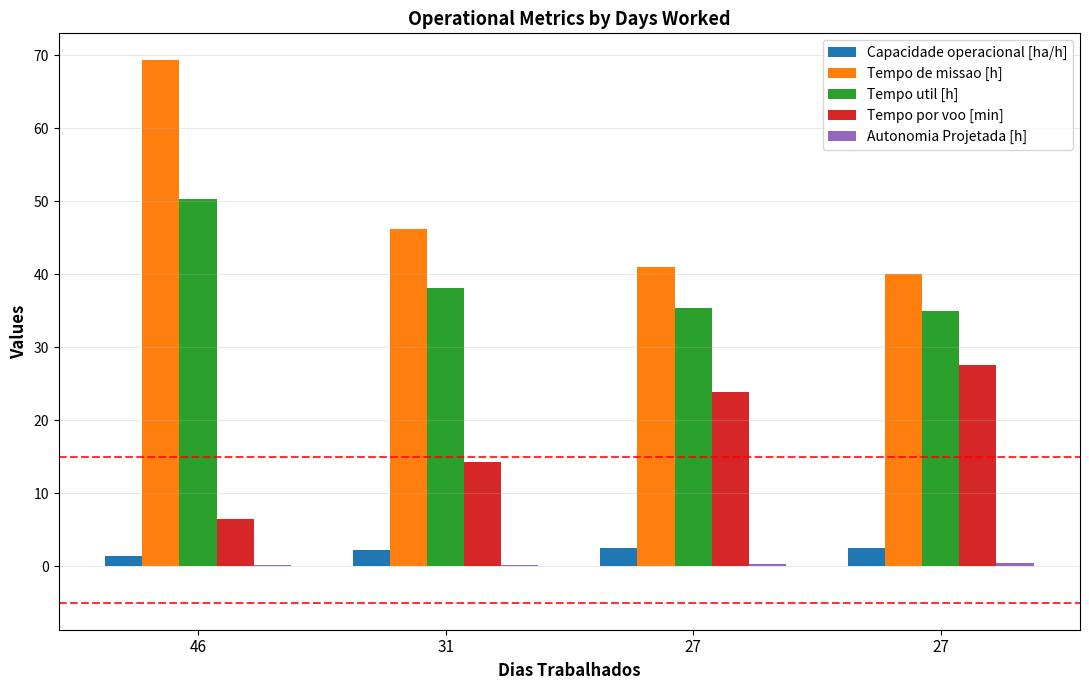

What is the spread (max minus min) of values at 27?

40.6